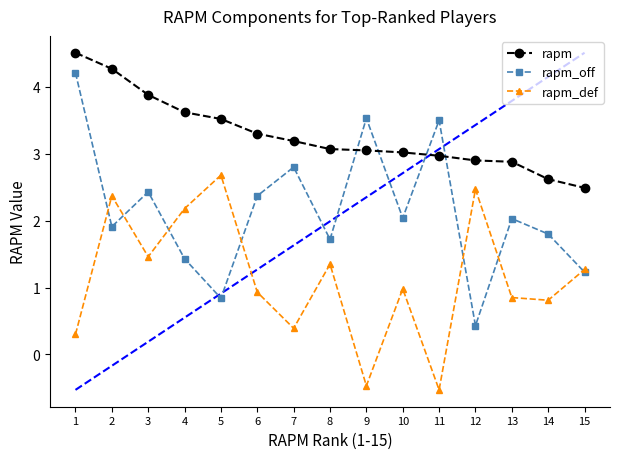

Rank the series by their average value, from lowest to highest.

rapm_def, rapm_off, rapm